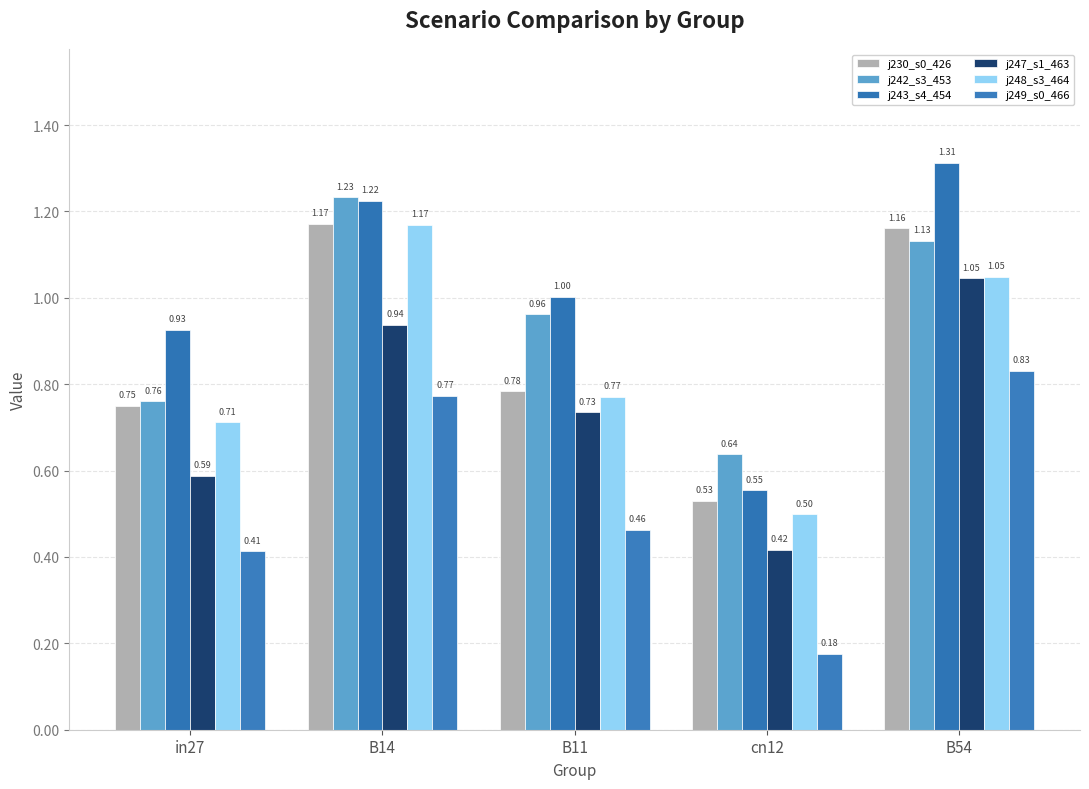

How many groups of bars are there?

5